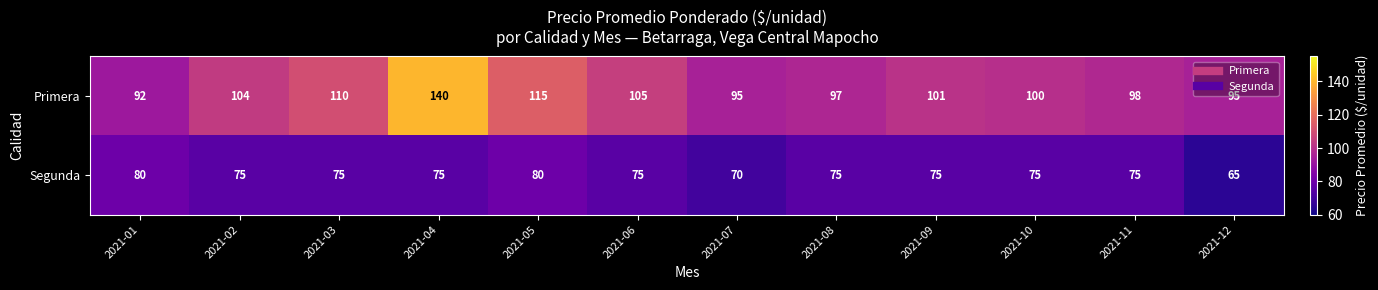

Is the value of Segunda at 2021-08 greater than the value of Primera at 2021-08?

No